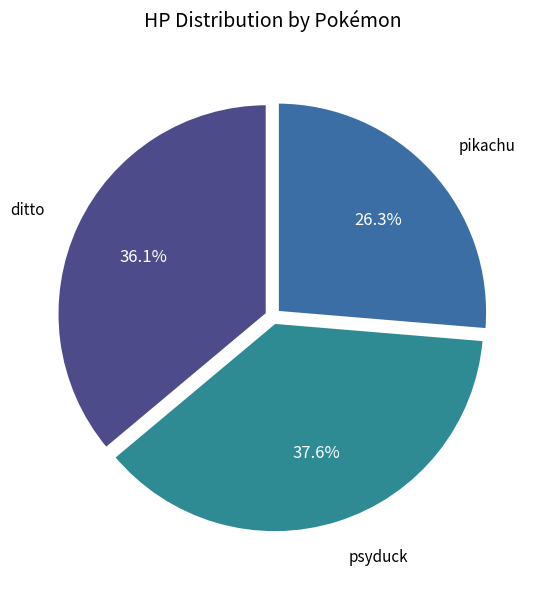

Is there any slice that represents more than half of the pie?

No